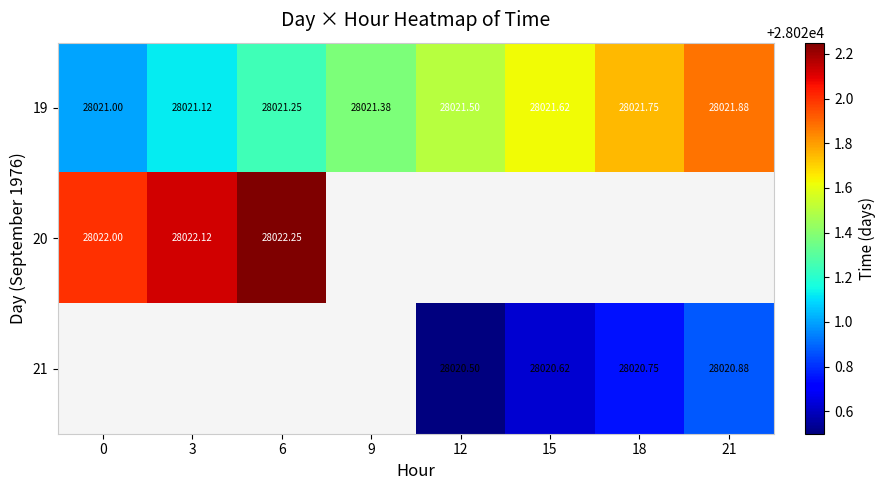

How many values in the 19 series exceed 28021?

7